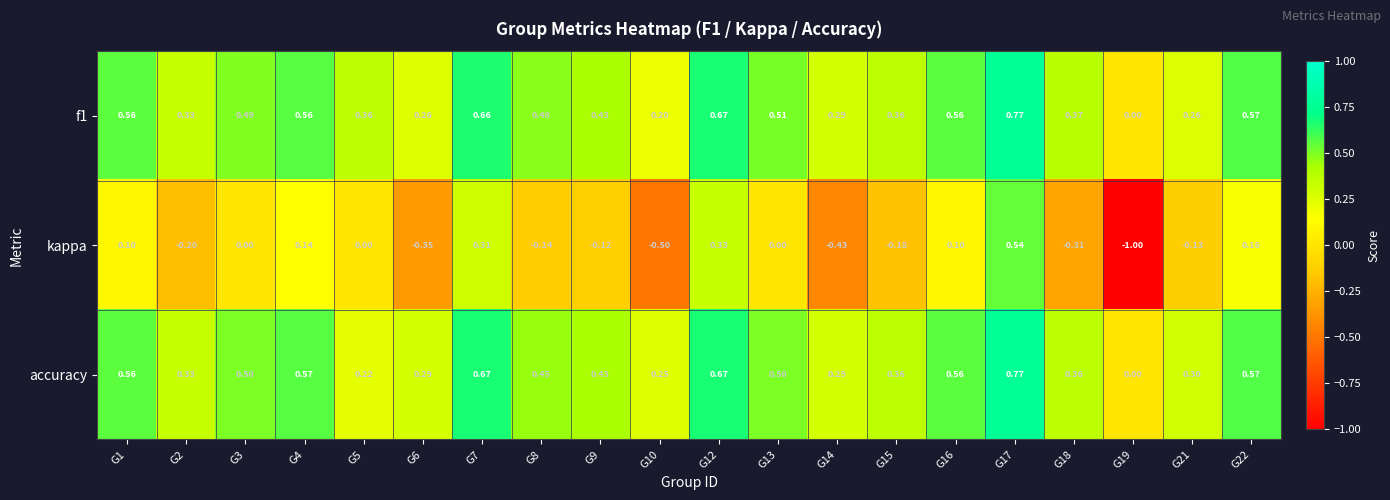

Which series has the largest range (max minus min)?

kappa